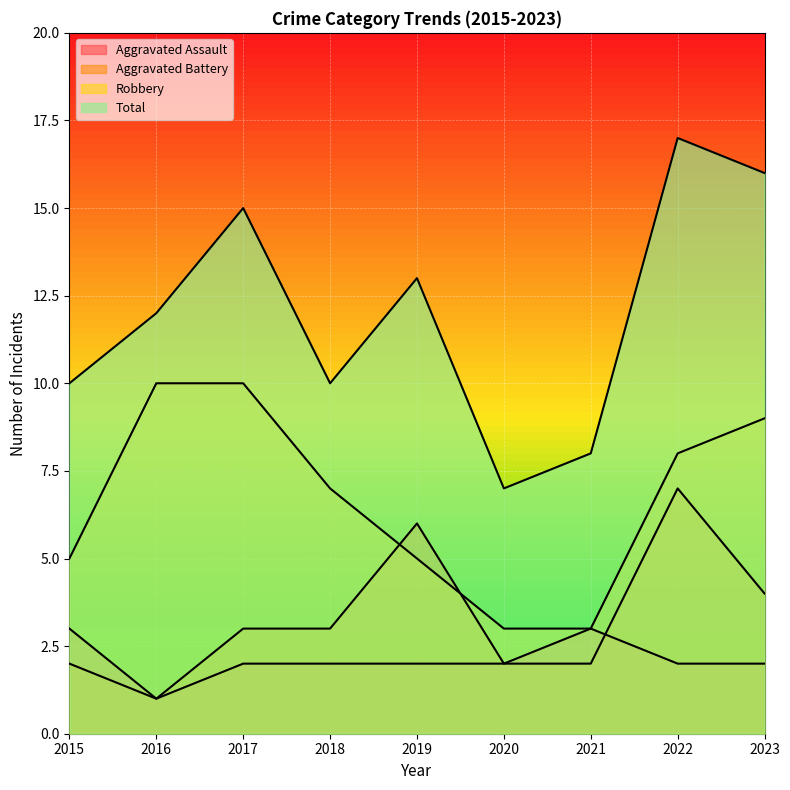

List the series in order of their peak value, lowest first.

Aggravated Assault, Aggravated Battery, Robbery, Total